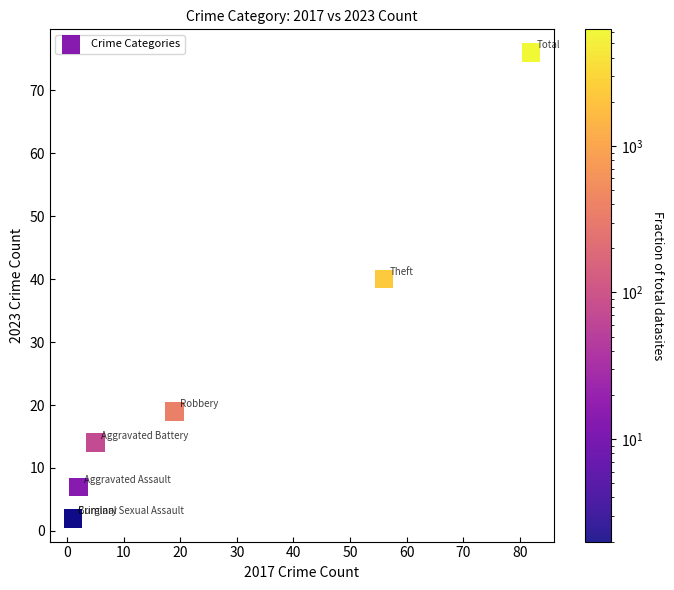

What Y value in the scatter plot is closest to 39?

40